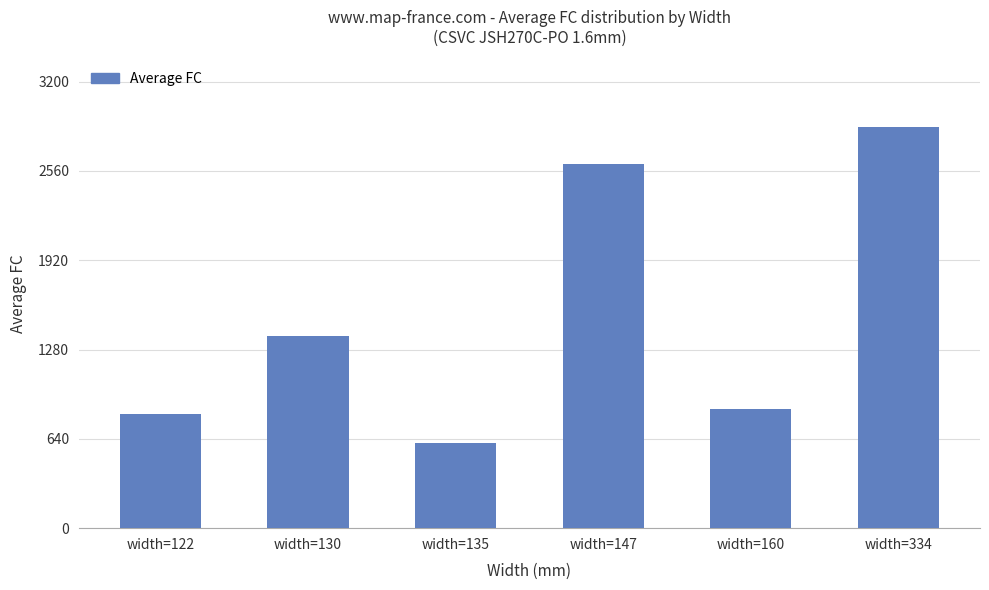

Count the number of data series in this chart.

1